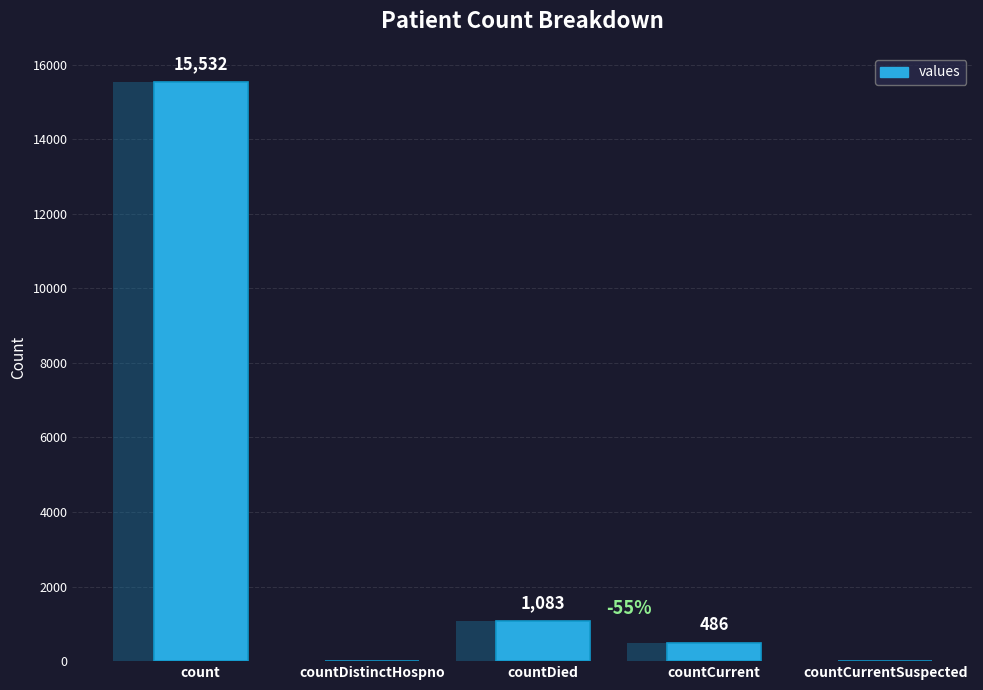

Which has a higher value, countCurrent or countCurrentSuspected?

countCurrent